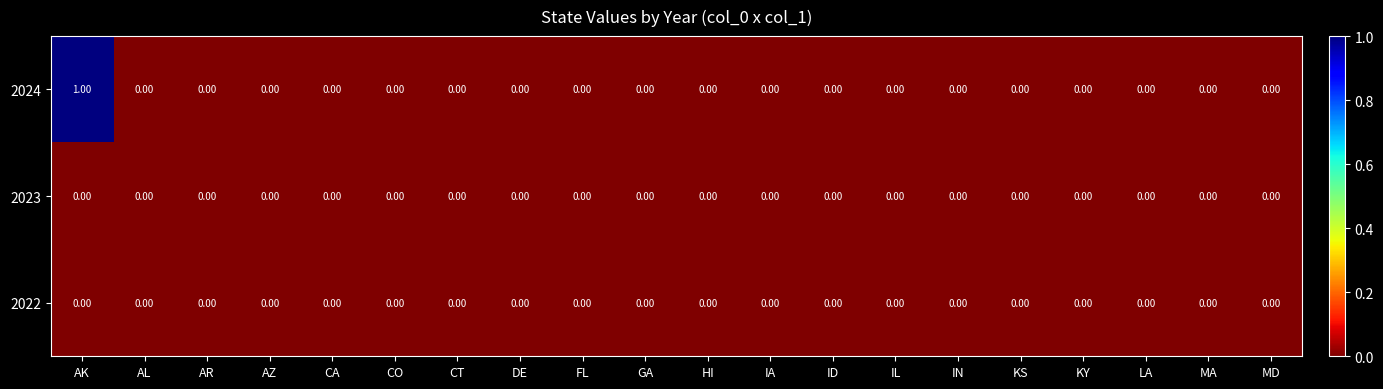

Which series has the largest total across all categories?

2024